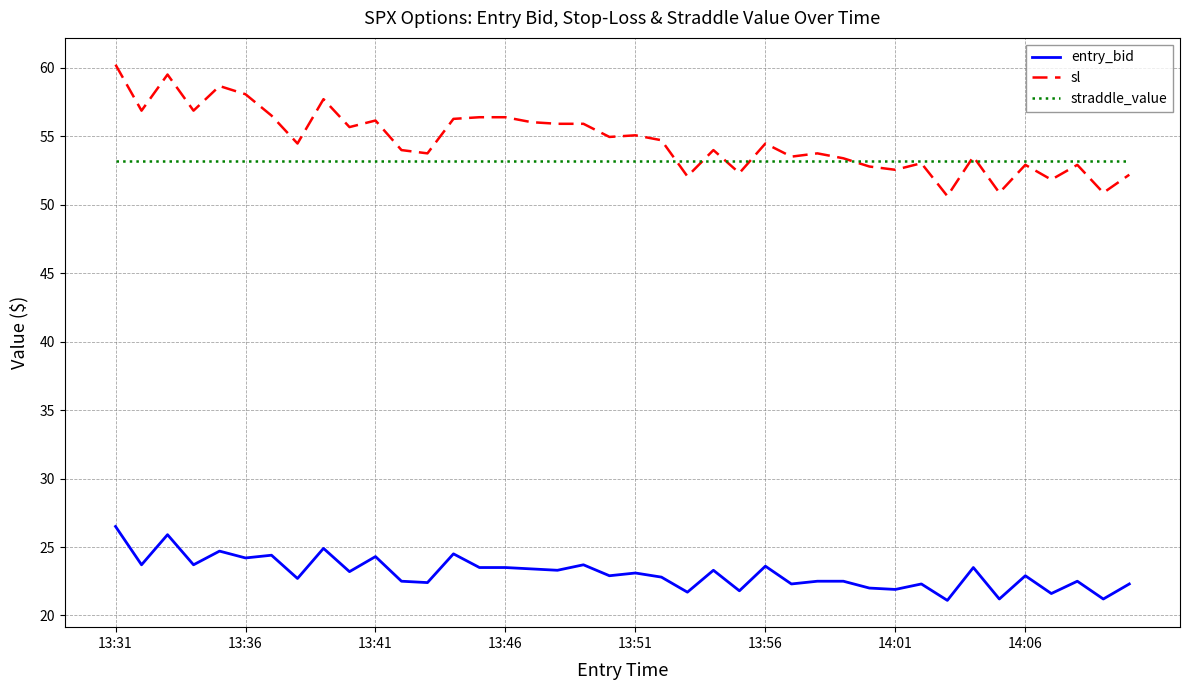

Which series has the widest spread of values?

sl